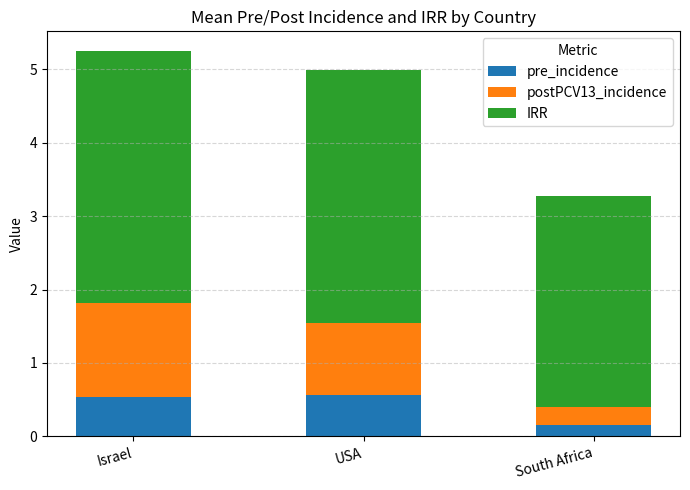

At which label is pre_incidence closest to 0?

South Africa